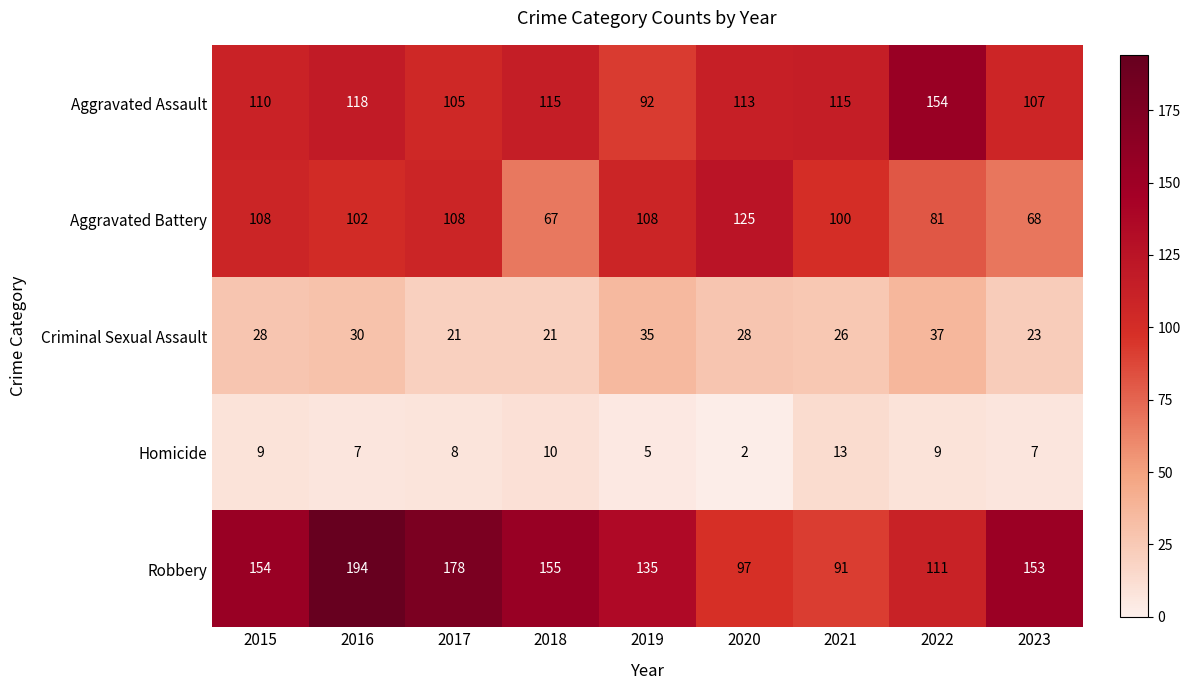

At how many categories does at least one series exceed 157?

2